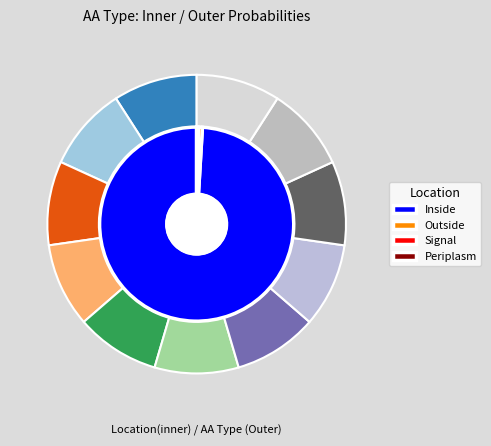

How many slices are in this pie chart?

11